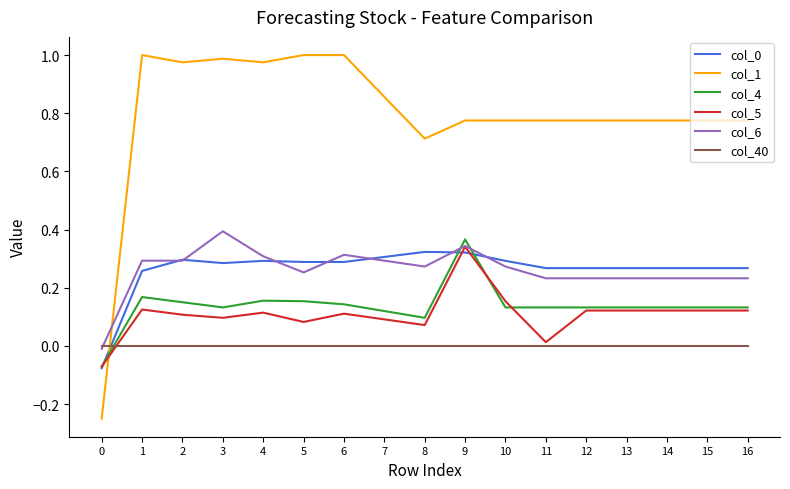

After their last crossing, which series has the higher values: col_5 or col_1?

col_1